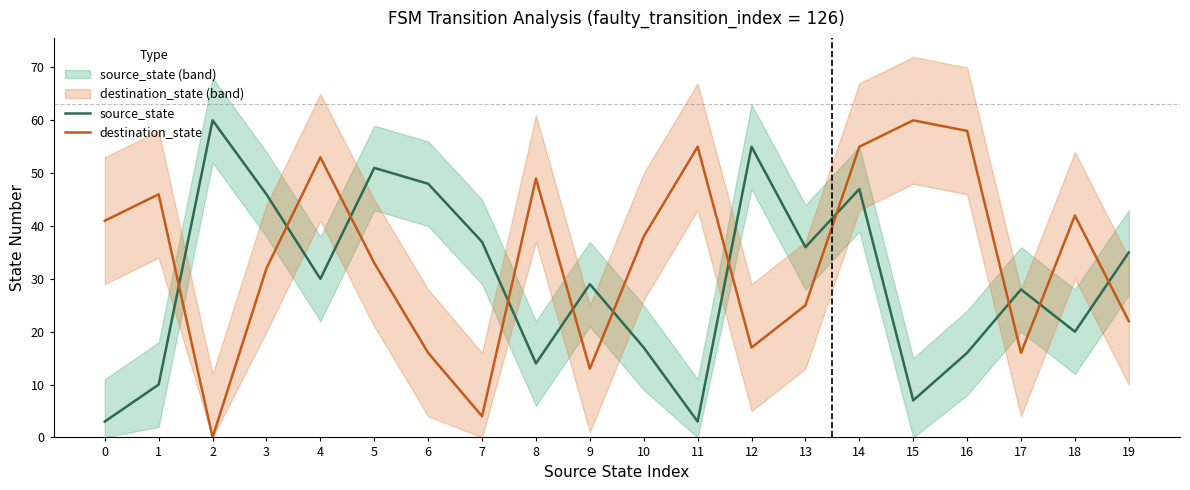

Which category has the highest value across all series?

2